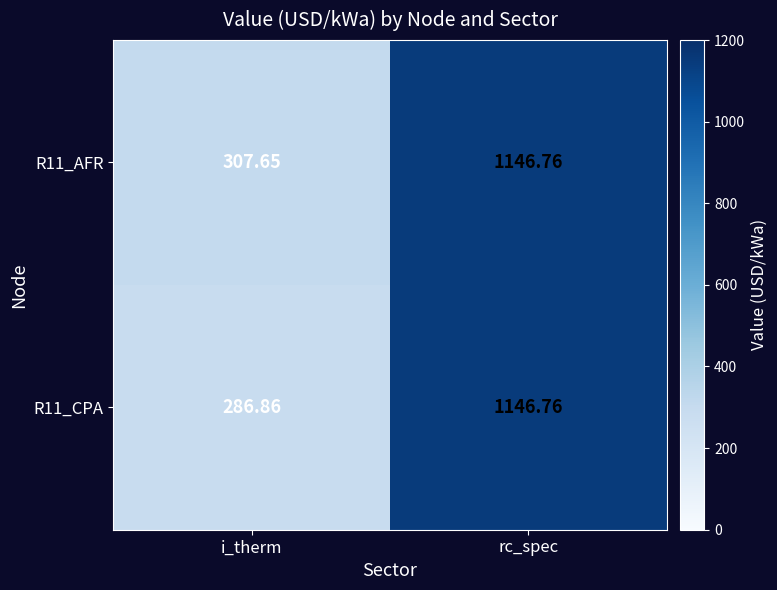

List the labels in order of R11_AFR value, largest first.

rc_spec, i_therm